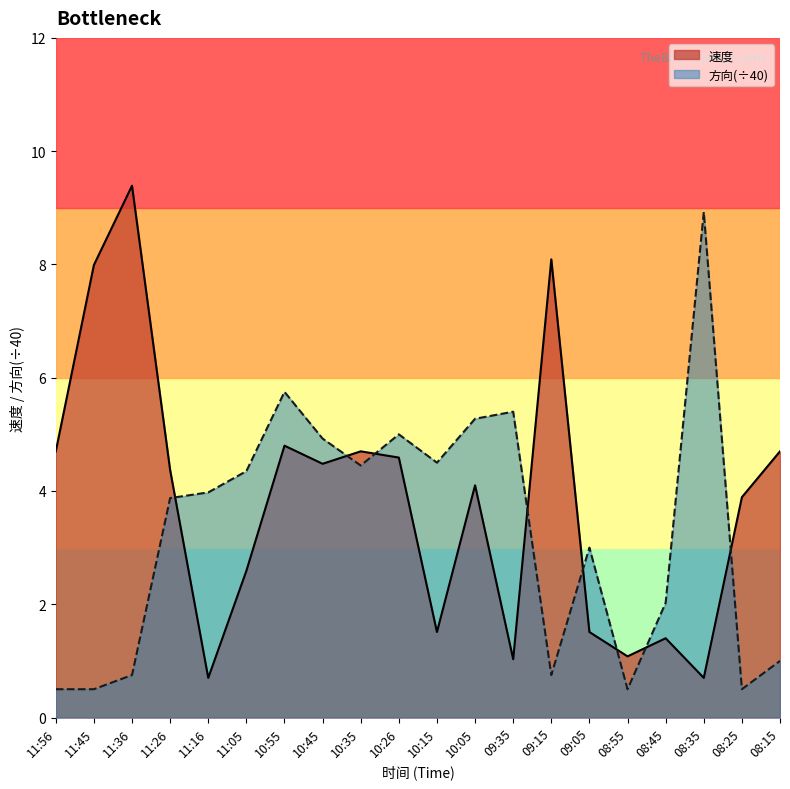

Does the chart display data point markers on the line(s)?

No